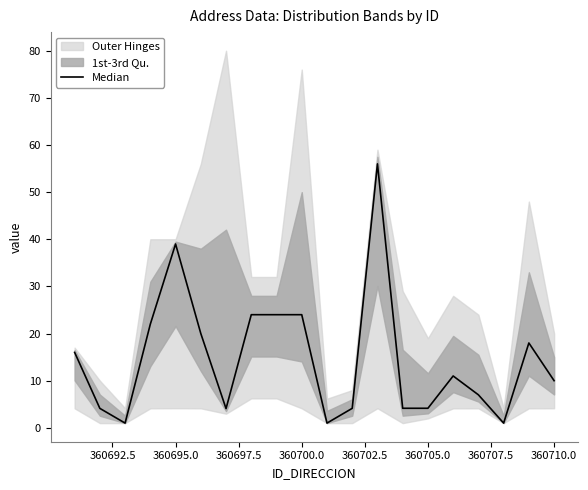

Reading left to right, extract all data points from this chart.

16.0	4.1	1.0	22.0	39.0	20.0	4.1	24.0	24.0	24.0	1.0	4.1	56.0	4.1	4.1	11.0	7.0	1.0	18.0	10.0